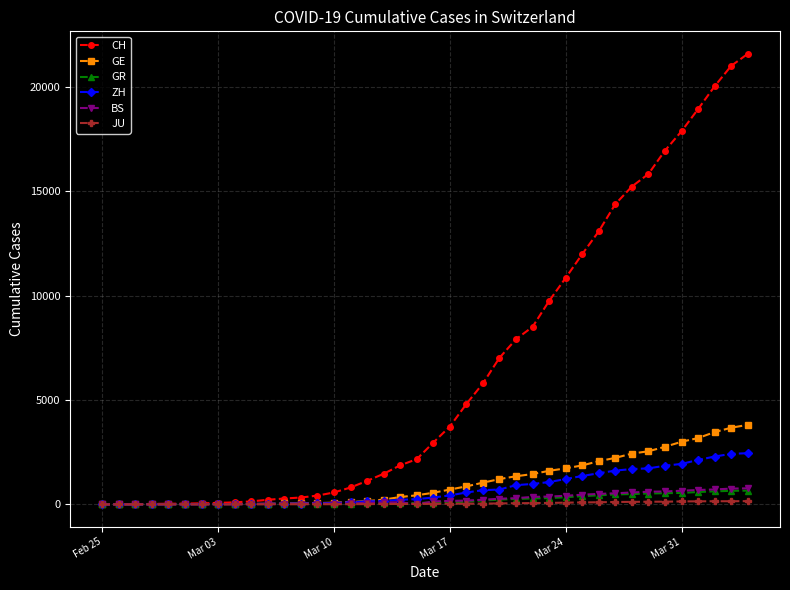

Which series has the widest spread of values?

CH